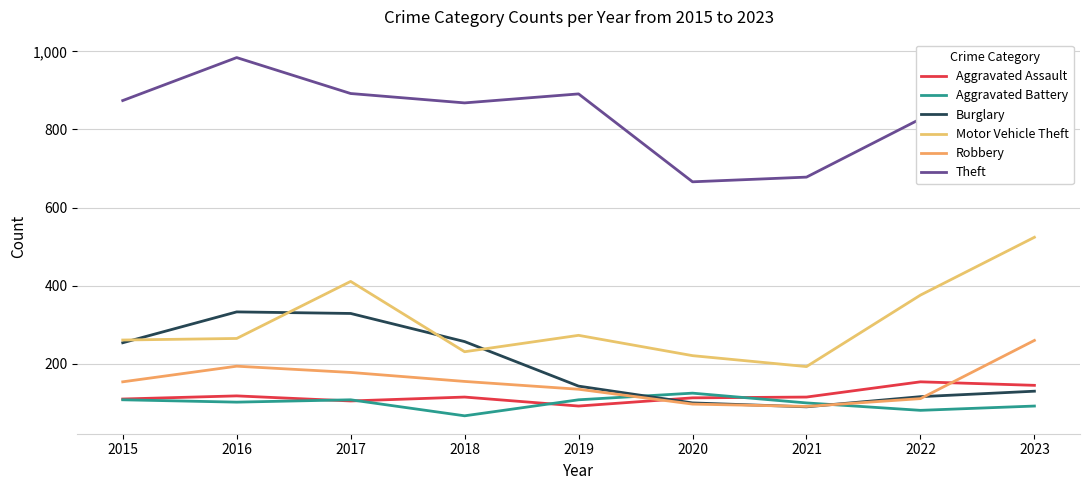

At which label does Motor Vehicle Theft reach its minimum?

2021